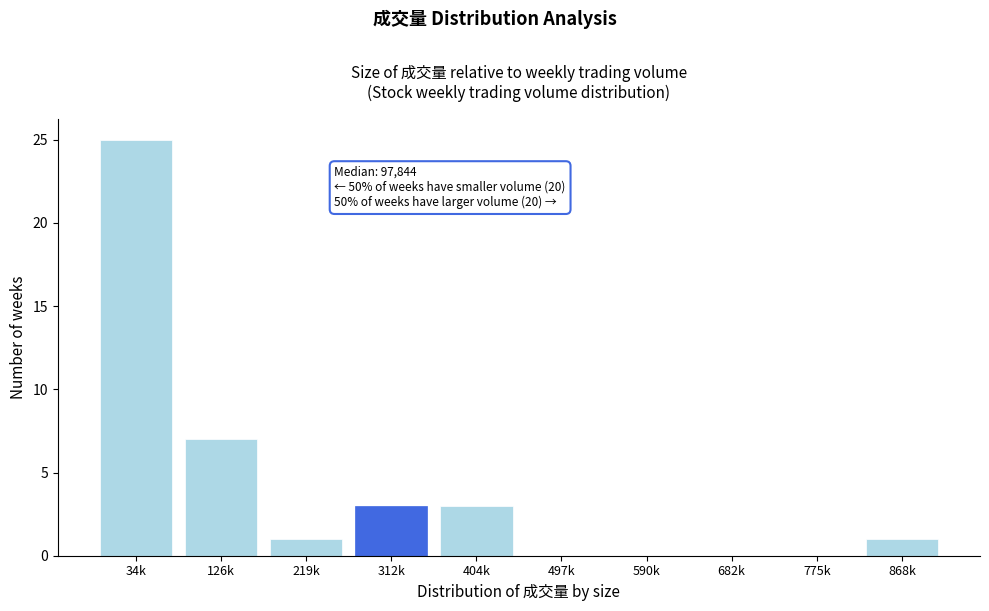

Reading right to left, extract all data points from this chart.

868k=1	775k=0	682k=0	590k=0	497k=0	404k=3	312k=3	219k=1	126k=7	34k=25